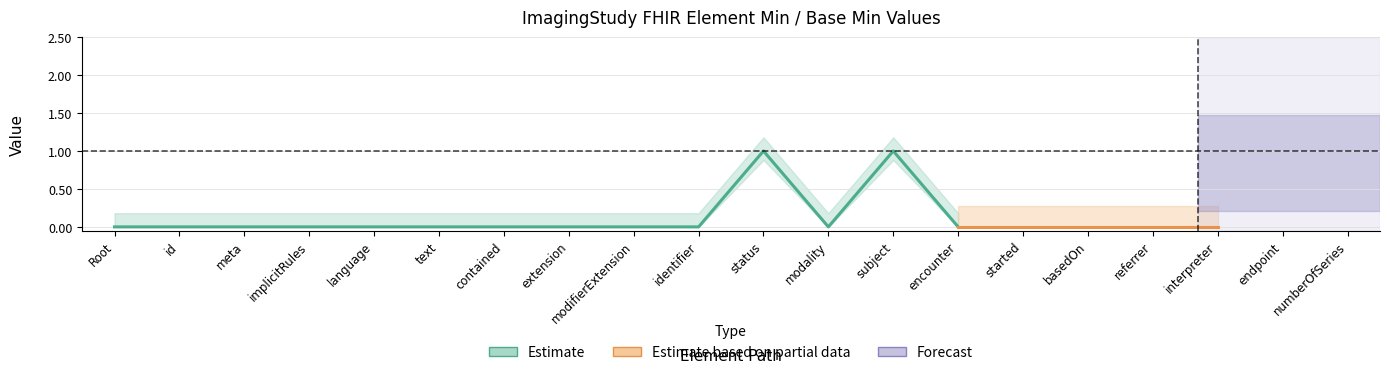

Which category has the highest value in the Min series?

ImagingStudy.status